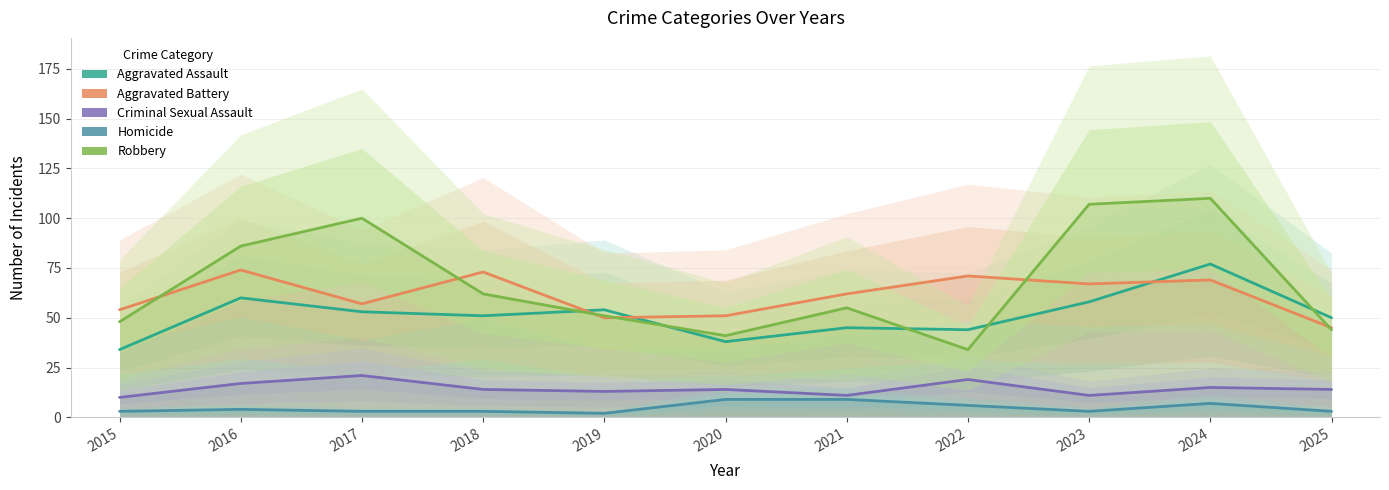

The Aggravated Battery series shows 71 at 2022. True or false?

True